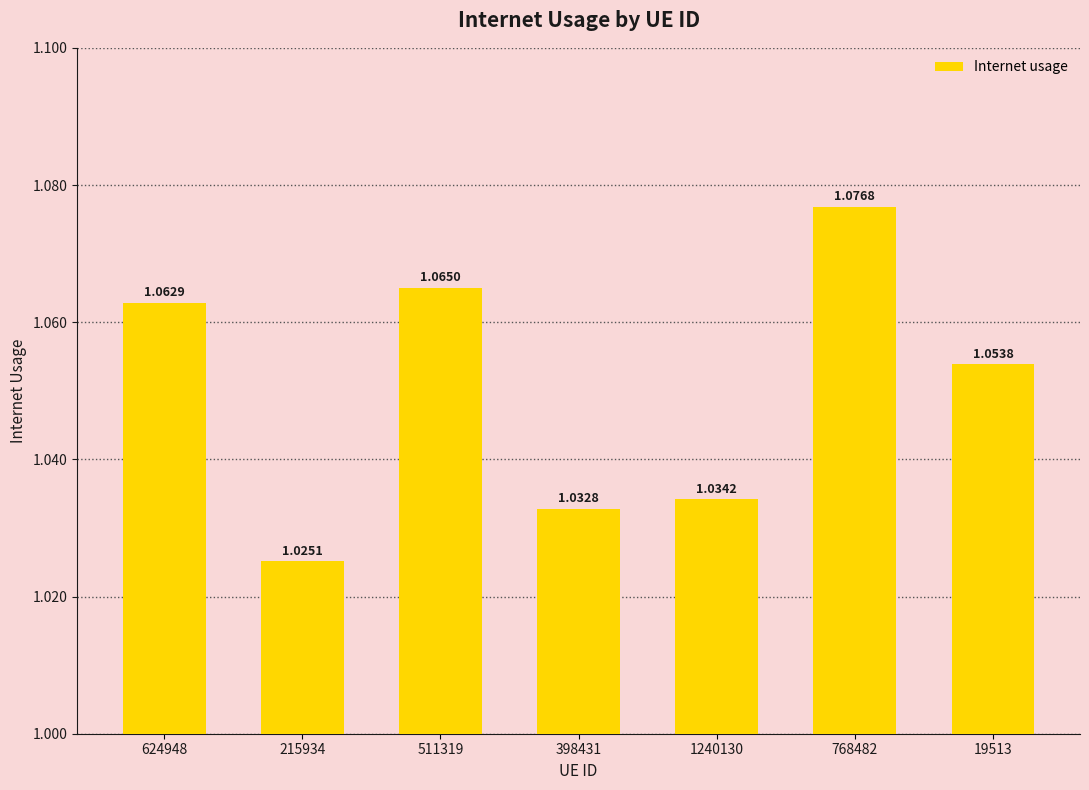

What is the sum of the values at 1240130 and 19513?

2.1